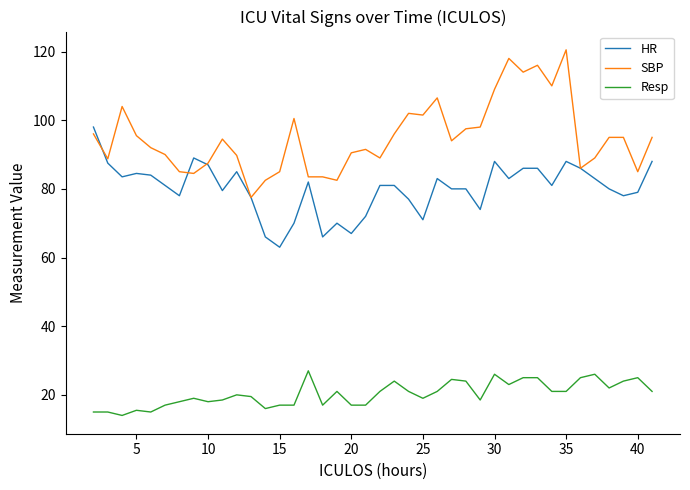

Which series has the largest range (max minus min)?

SBP